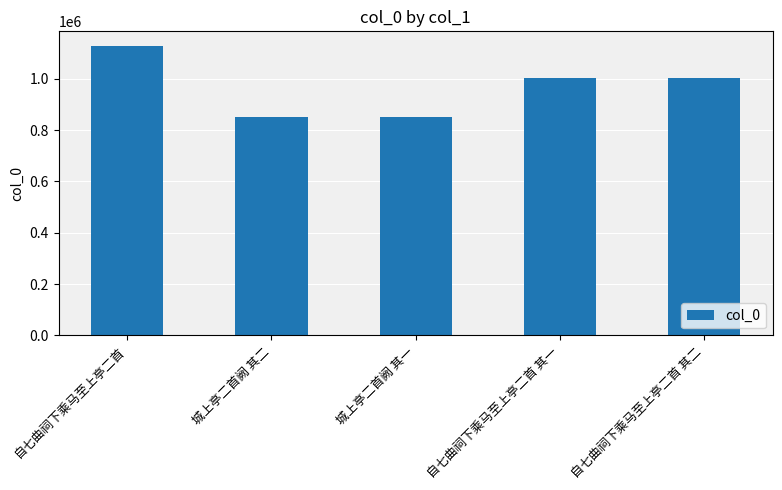

What is the ratio of the value at 城上亭二首阙 其二 to the value at 自七曲祠下乘马至上亭二首 其二?

0.8